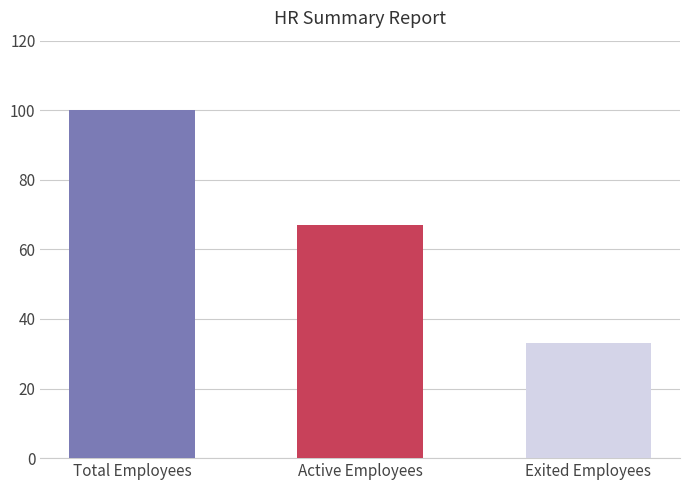

What is the minimum value shown in the chart?

33